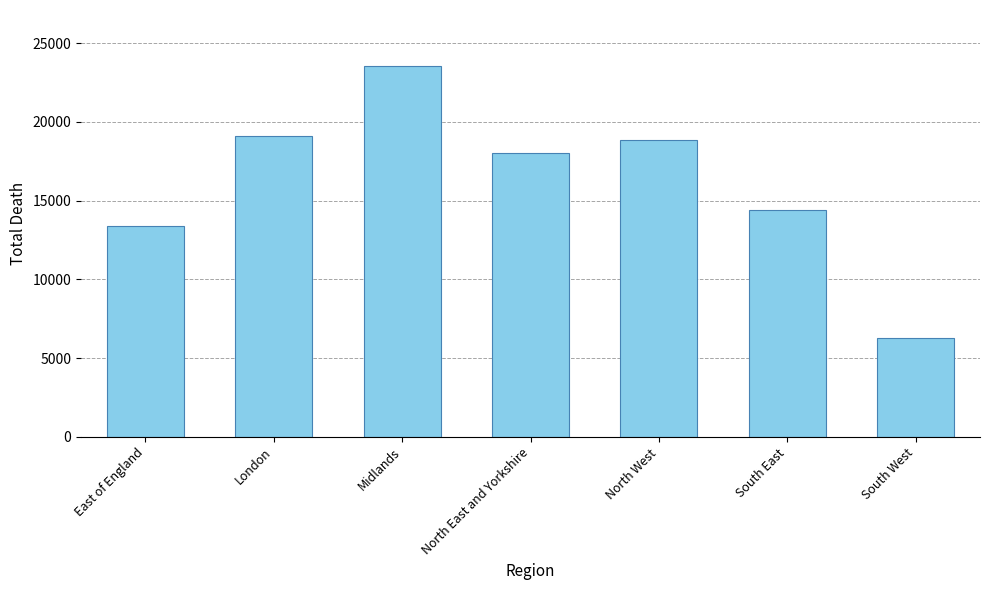

Reading left to right, transcribe all the data shown in this chart.

East of England=13373	London=19105	Midlands=23566	North East and Yorkshire=18036	North West=18842	South East=14400	South West=6294